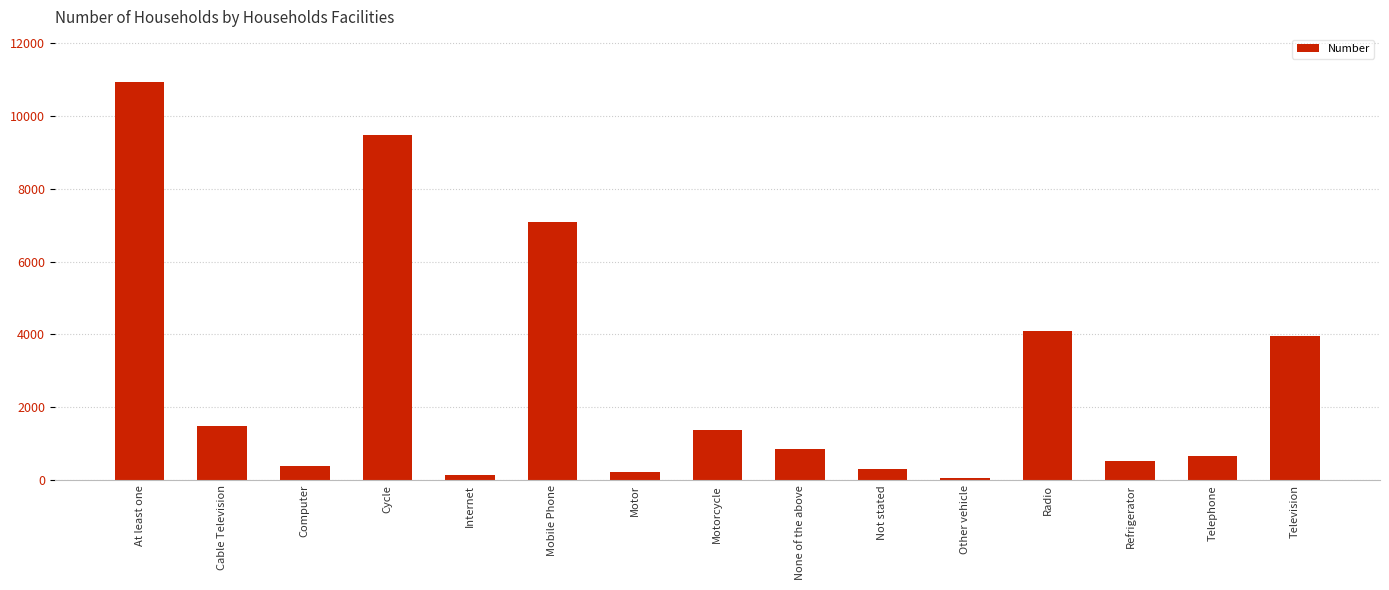

Which label corresponds to the largest value in the chart?

At least one